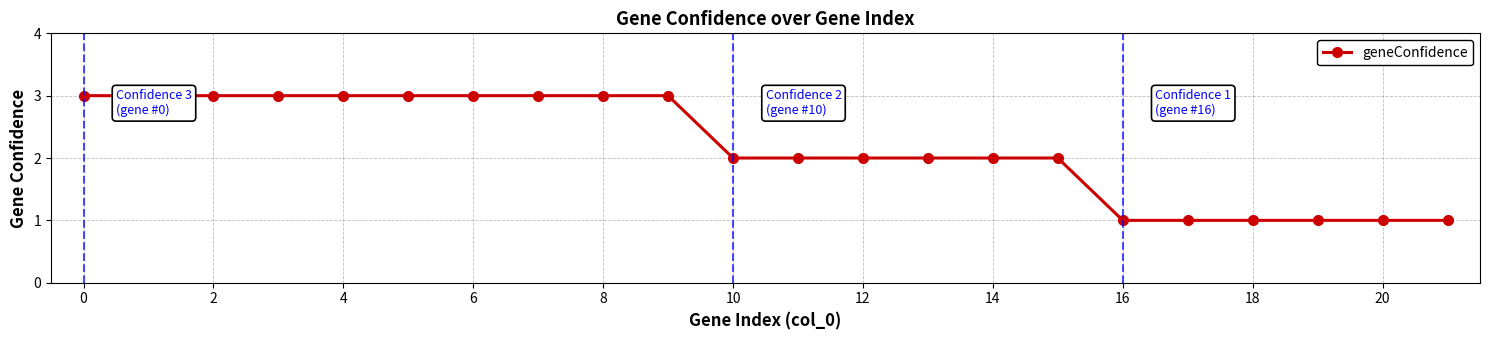

What is the maximum value shown in the chart?

3